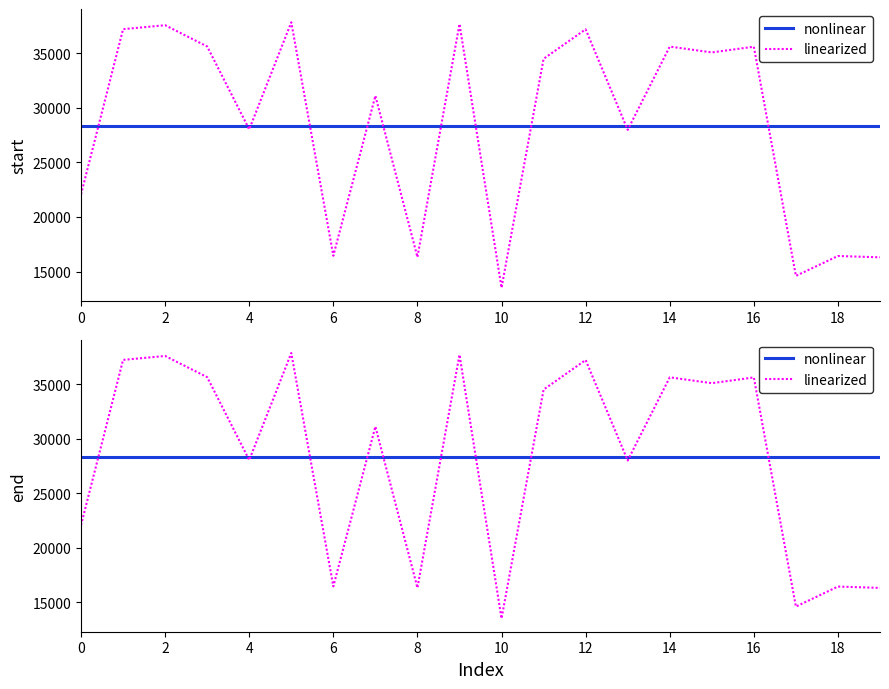

Is this an area chart (filled region under the line)?

No